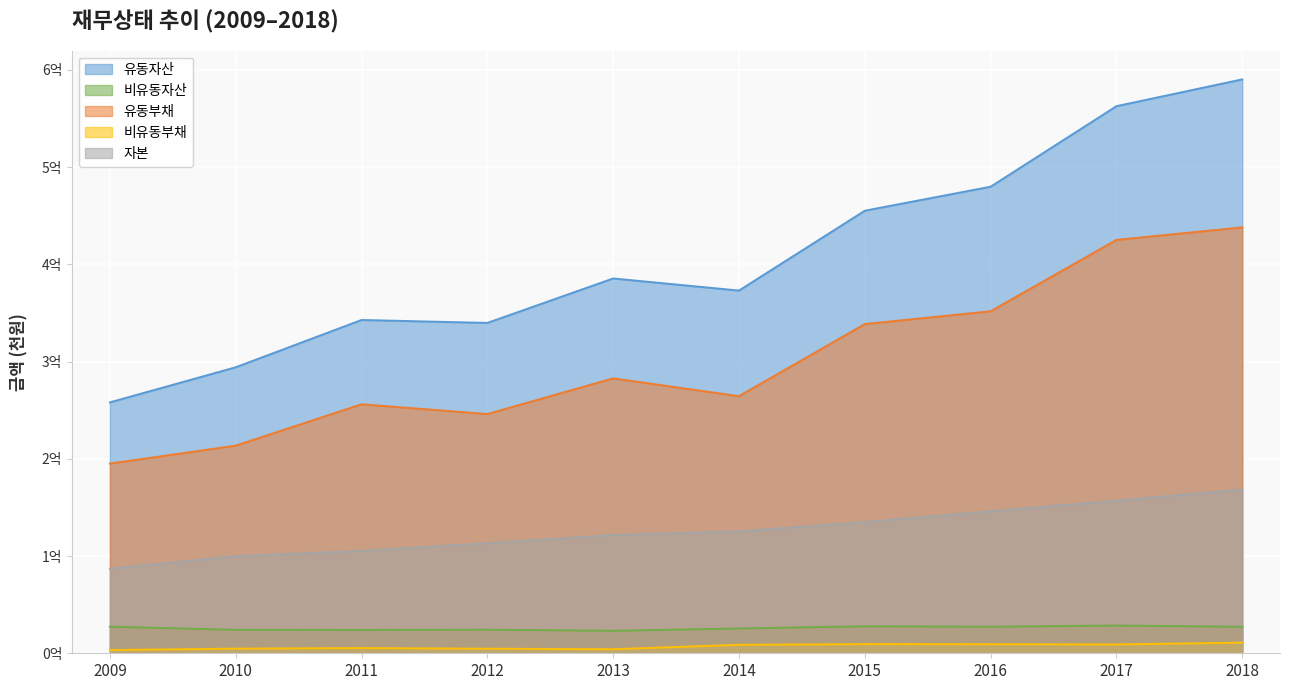

Does the chart display data point markers on the line(s)?

No